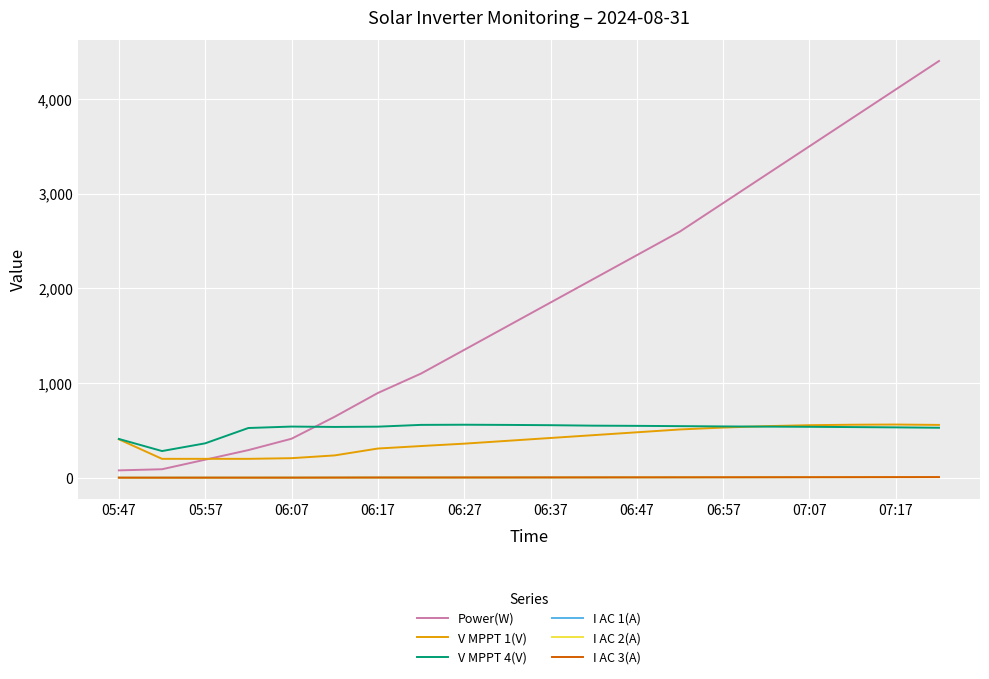

What is the minimum value shown in the chart?

1.0